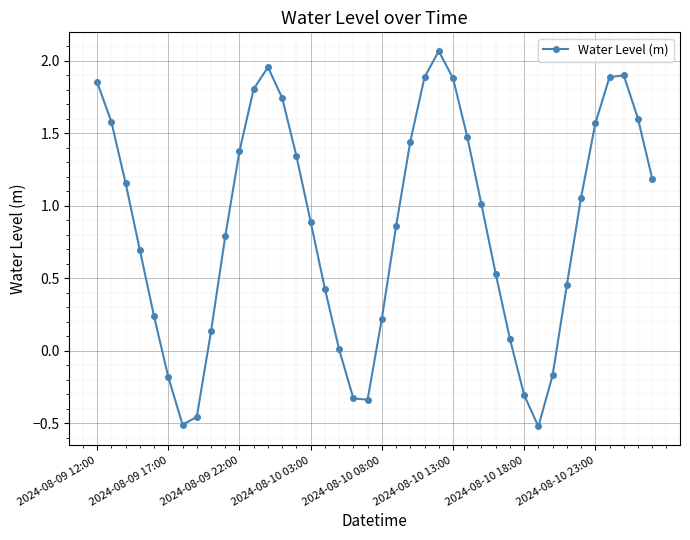

How many interior local peaks (higher than both neighbors) does the data have?

3